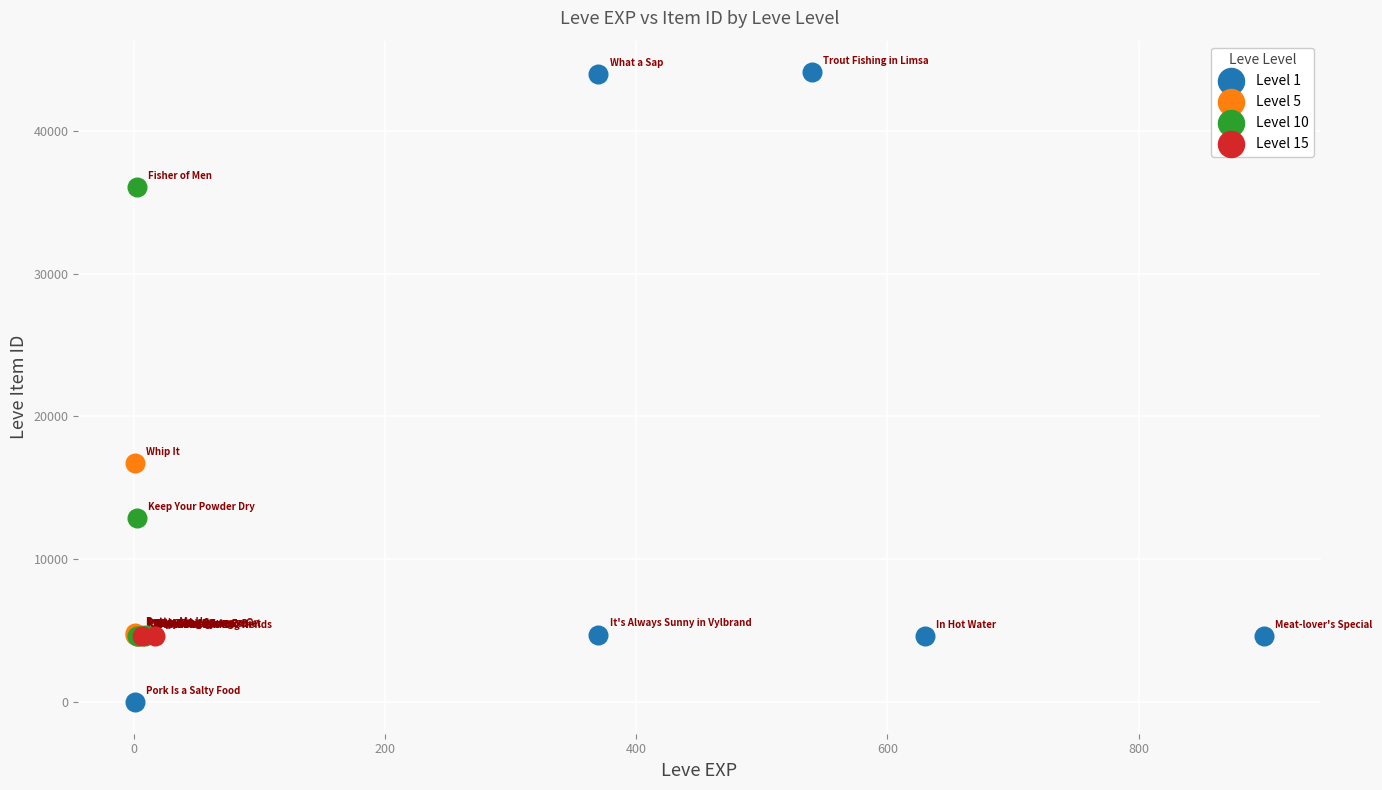

Which series reaches the minimum Y coordinate?

Level 1